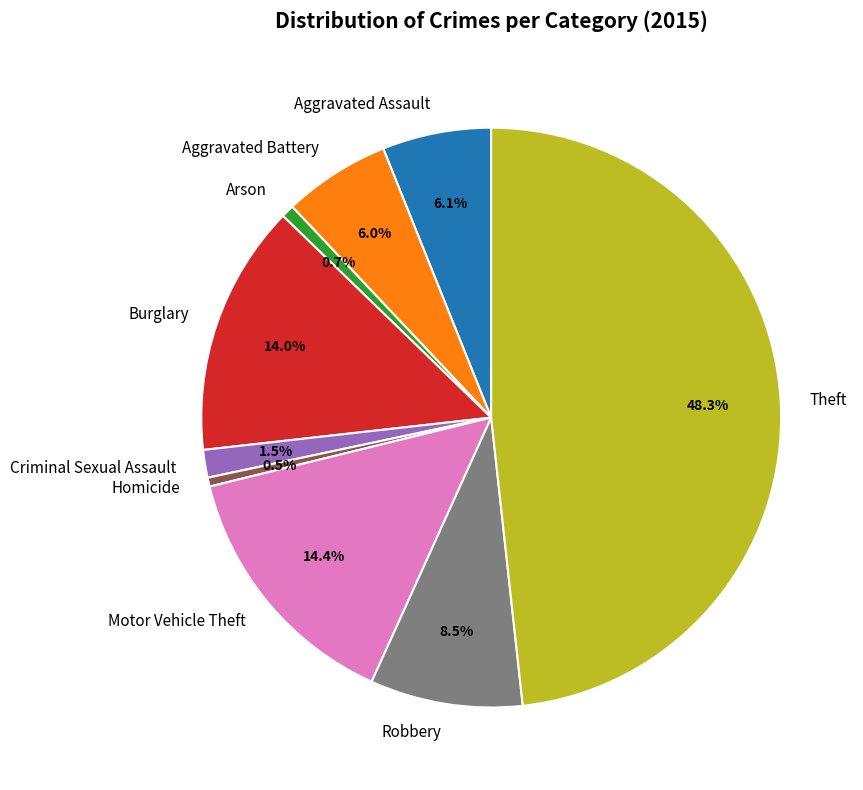

Do Theft and Robbery together represent more than half of the pie?

Yes